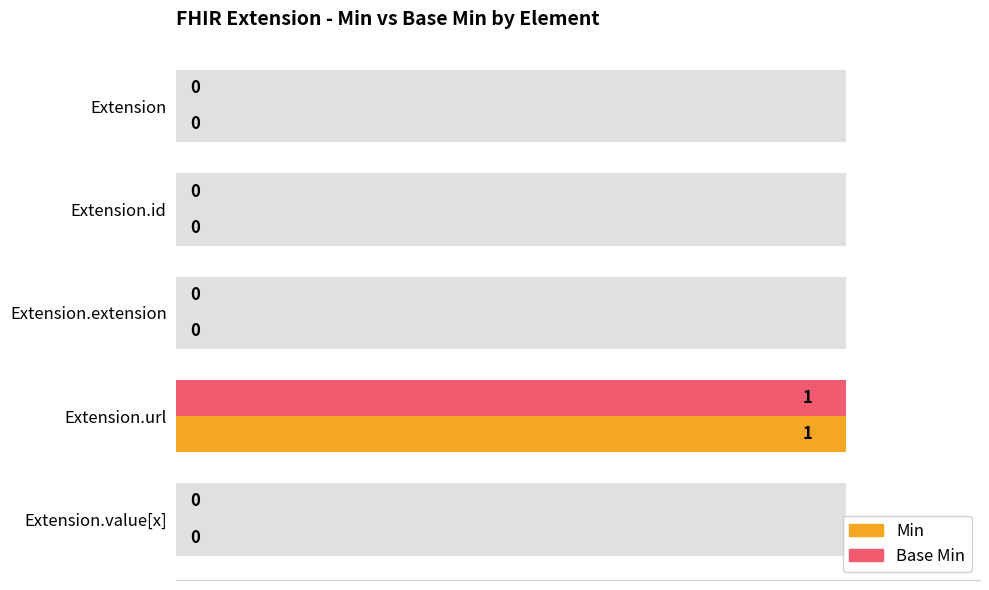

Is the value of Base Min at Extension greater than the value of Min at Extension.extension?

No